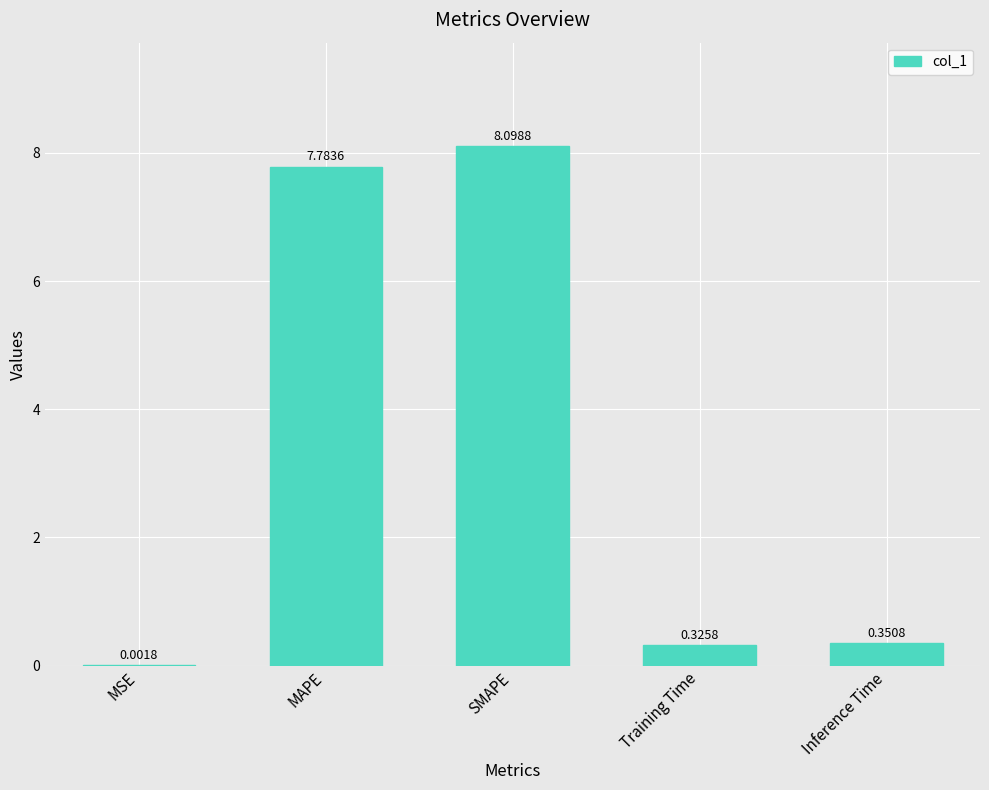

Which has a higher value, SMAPE or Training Time?

SMAPE